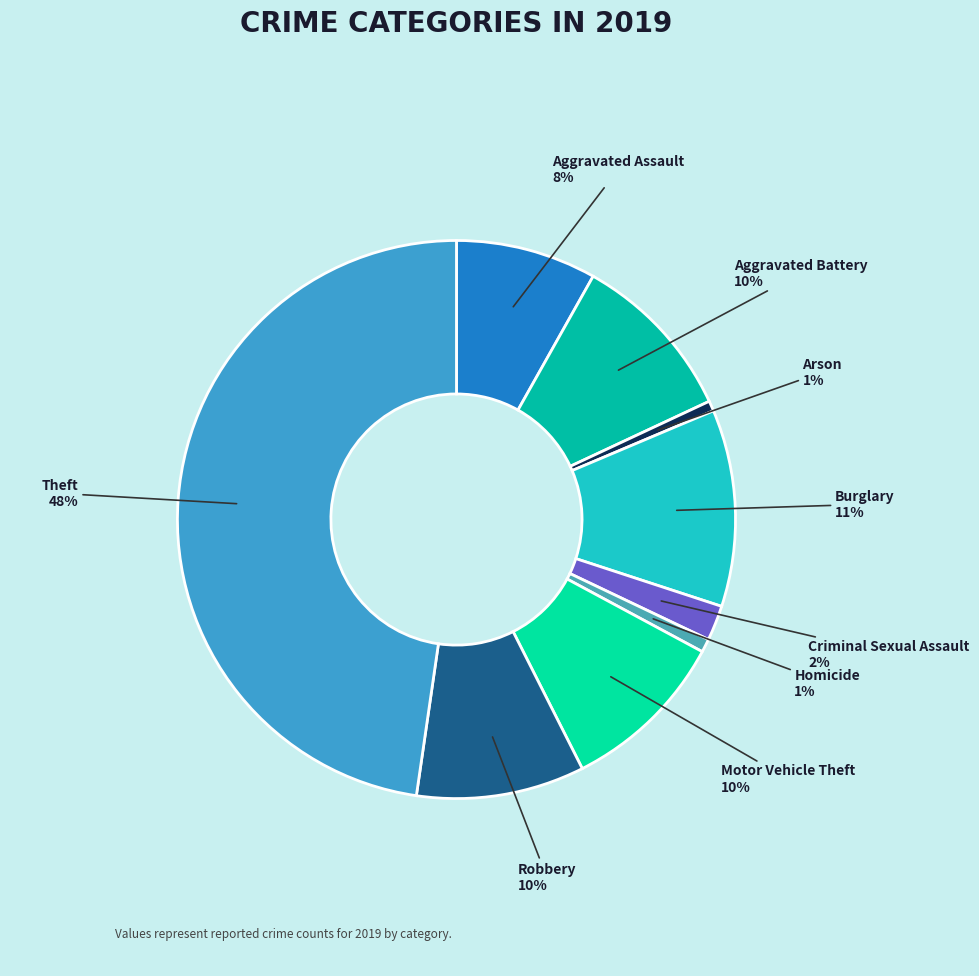

How many segments does this pie chart have?

9